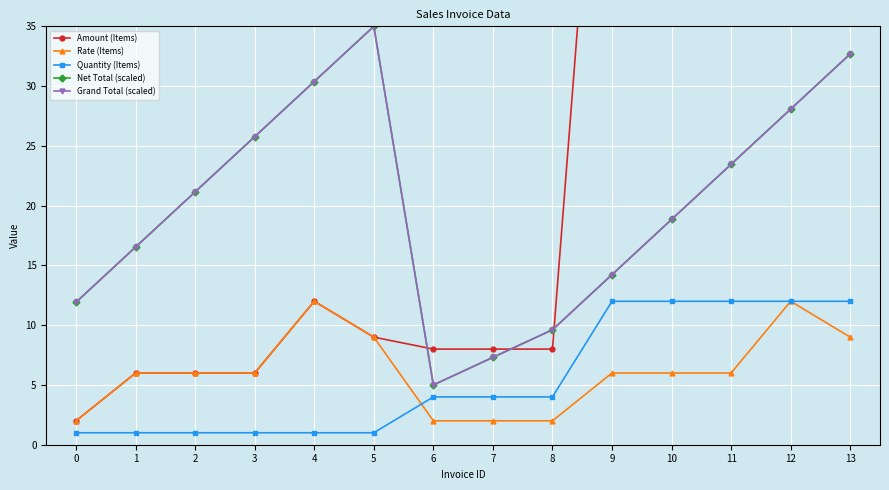

Between 3 and 12, which series saw the biggest shift?

Amount (Items)